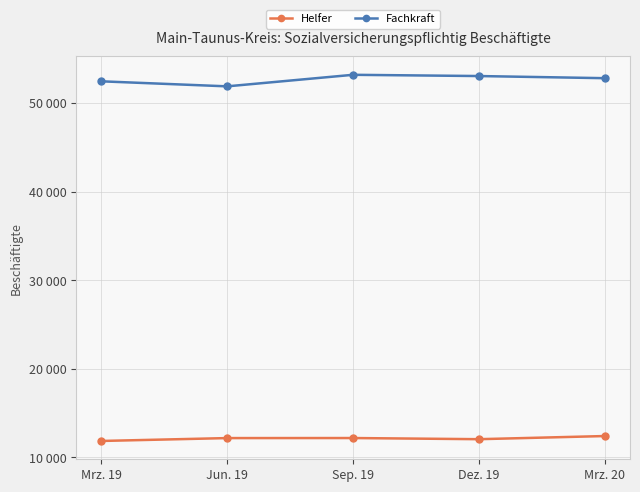

Rank the series by their maximum value, from lowest to highest.

Helfer, Fachkraft